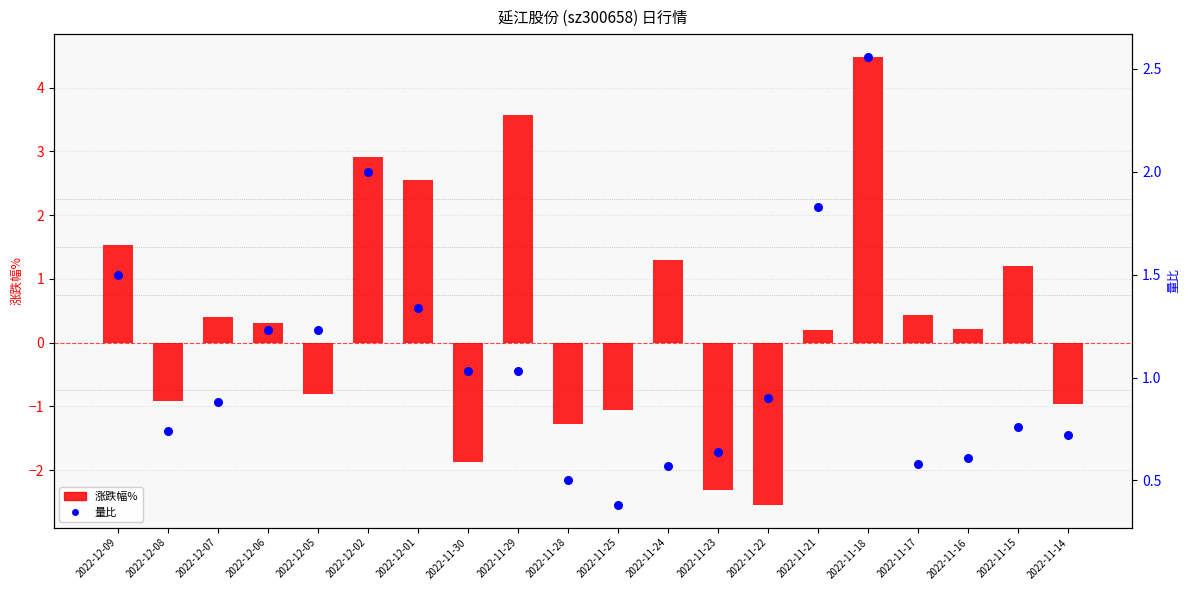

What are all the series names shown in the legend?

涨跌幅%, 量比